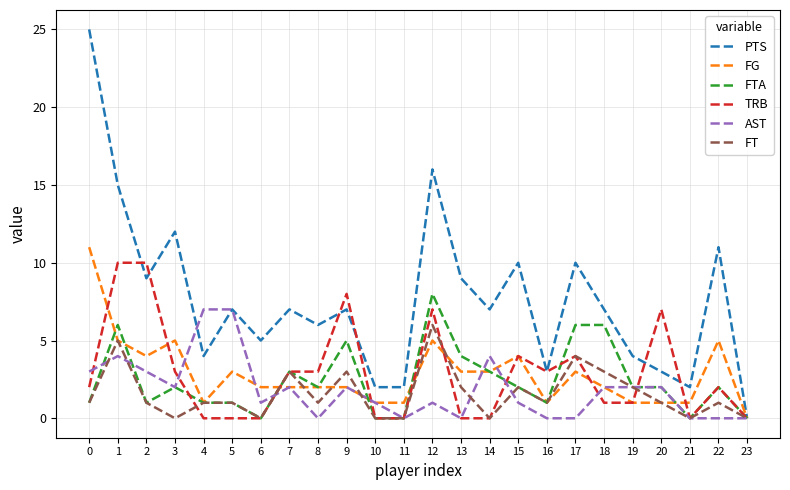

At which category is the sum across all series the highest?

1